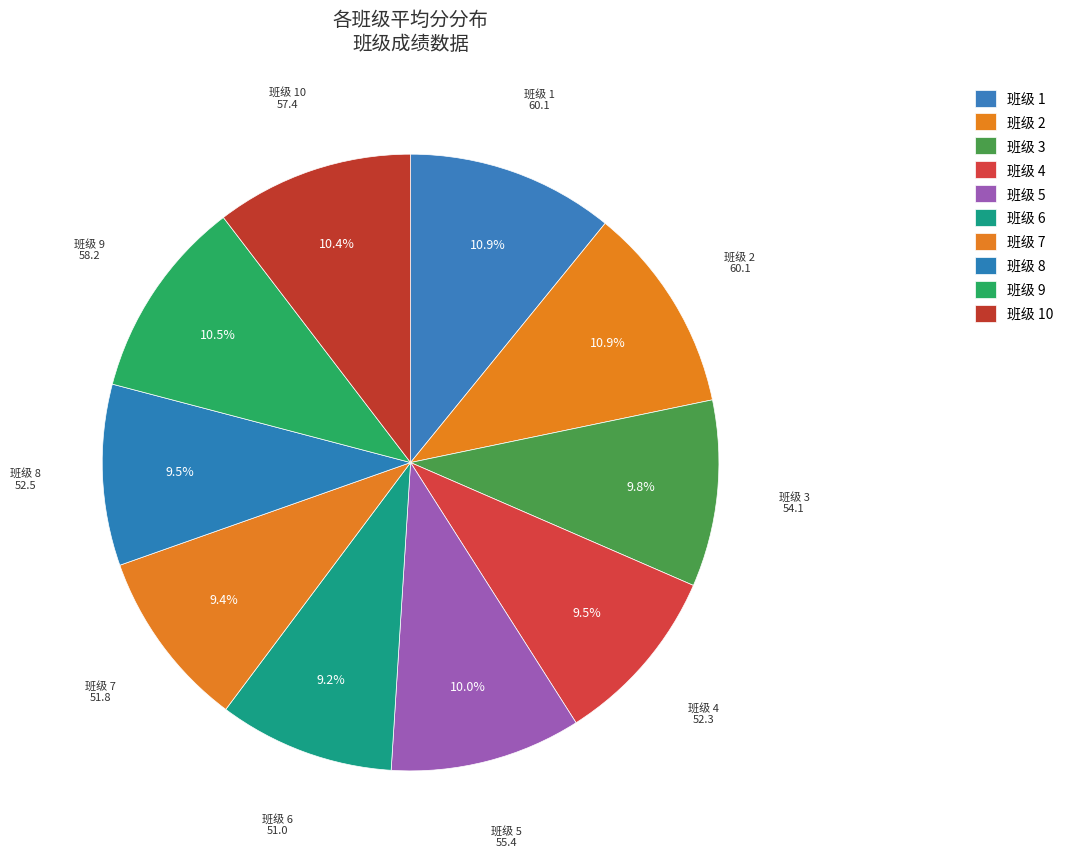

Rank the categories by value from lowest to highest.

6, 7, 4, 8, 3, 5, 10, 9, 1, 2